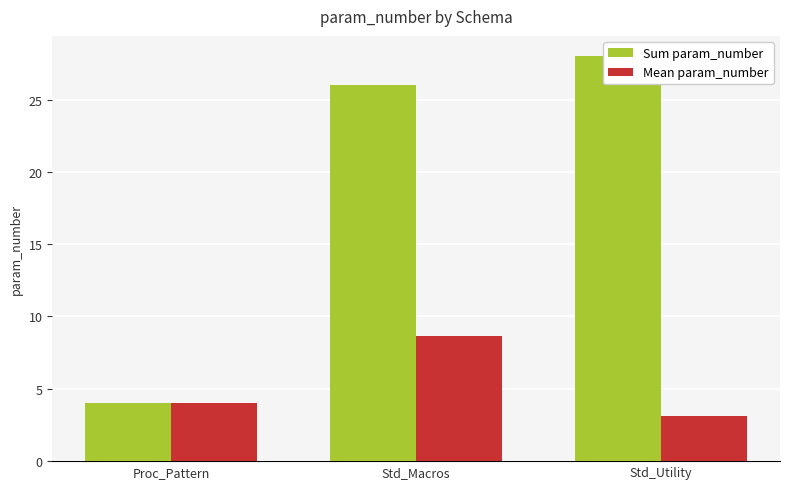

What is the sum of all Sum param_number values?

58.0